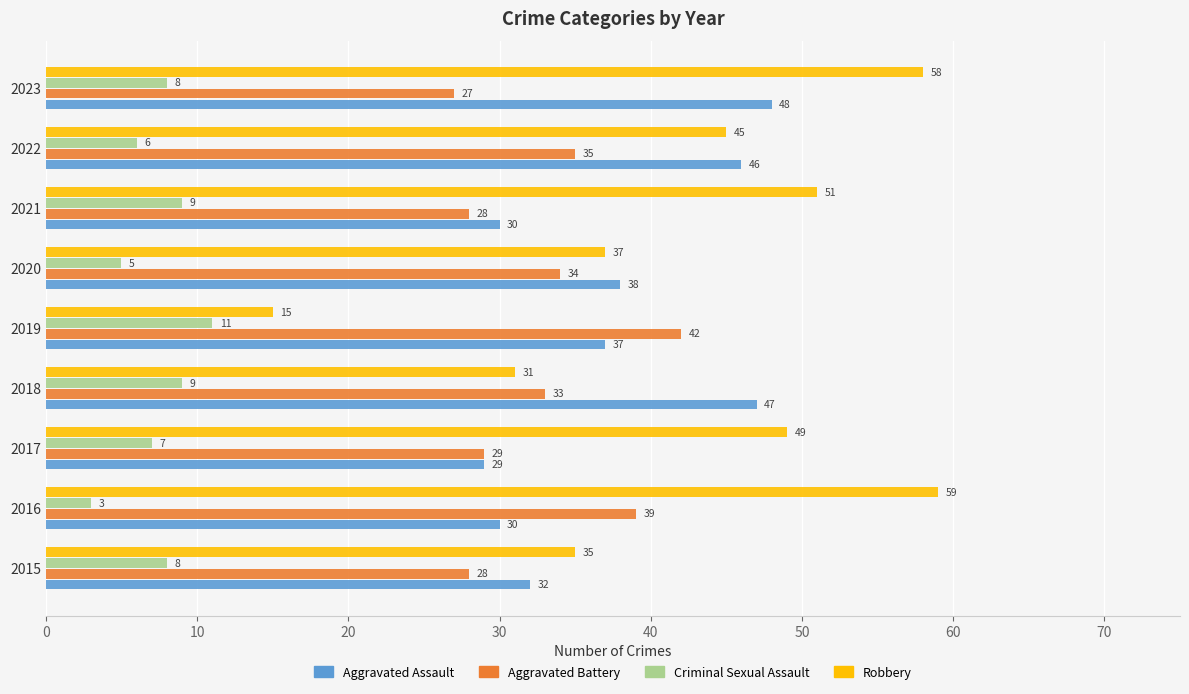

What are all the series names shown in the legend?

Aggravated Assault, Aggravated Battery, Criminal Sexual Assault, Robbery